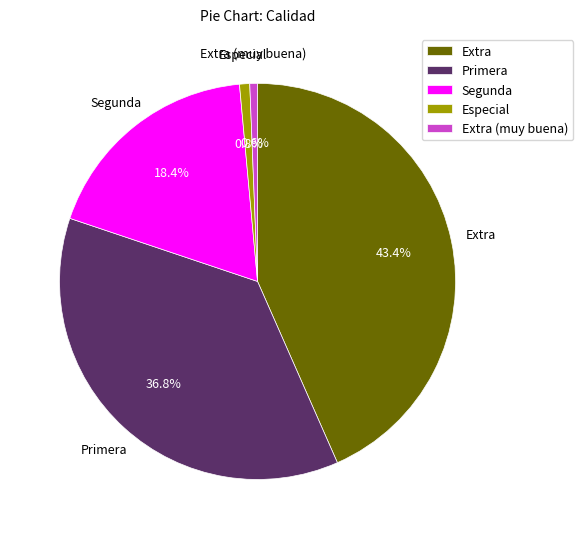

Which slice is the largest?

Extra